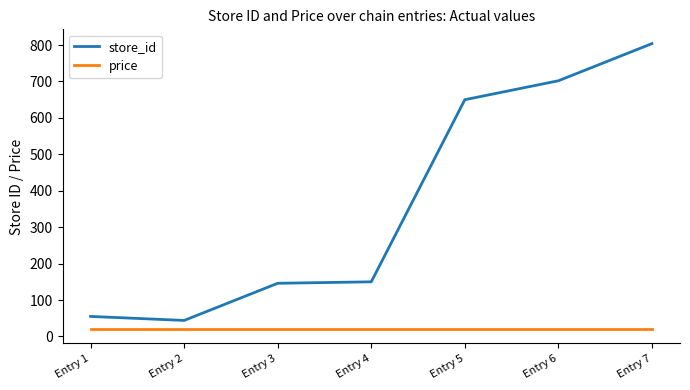

Which series changed the most between Entry 5 and Entry 7?

store_id